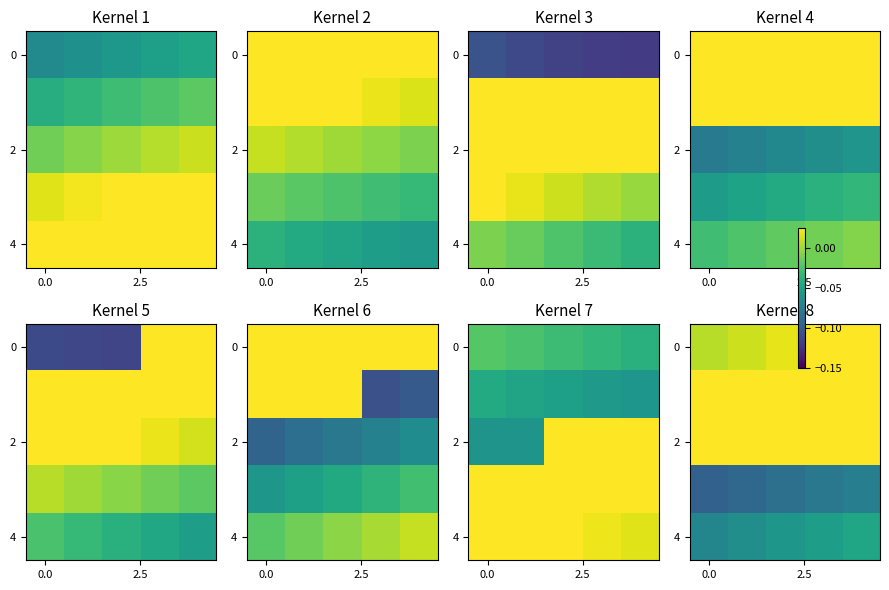

At which category does the chart reach its peak across all series?

4